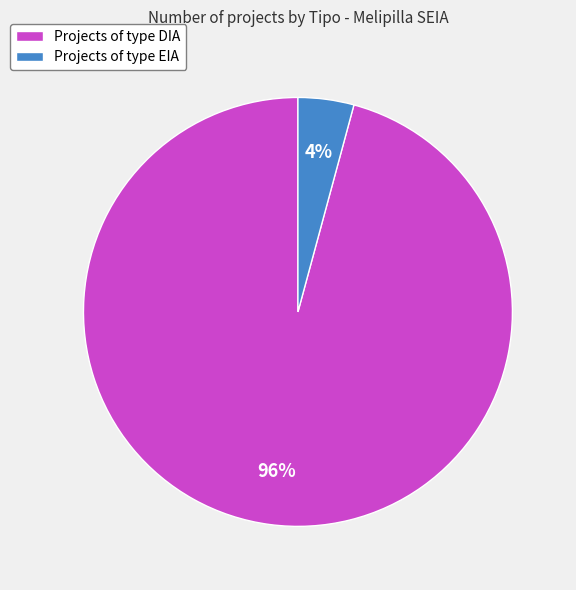

How many slices are in this pie chart?

2